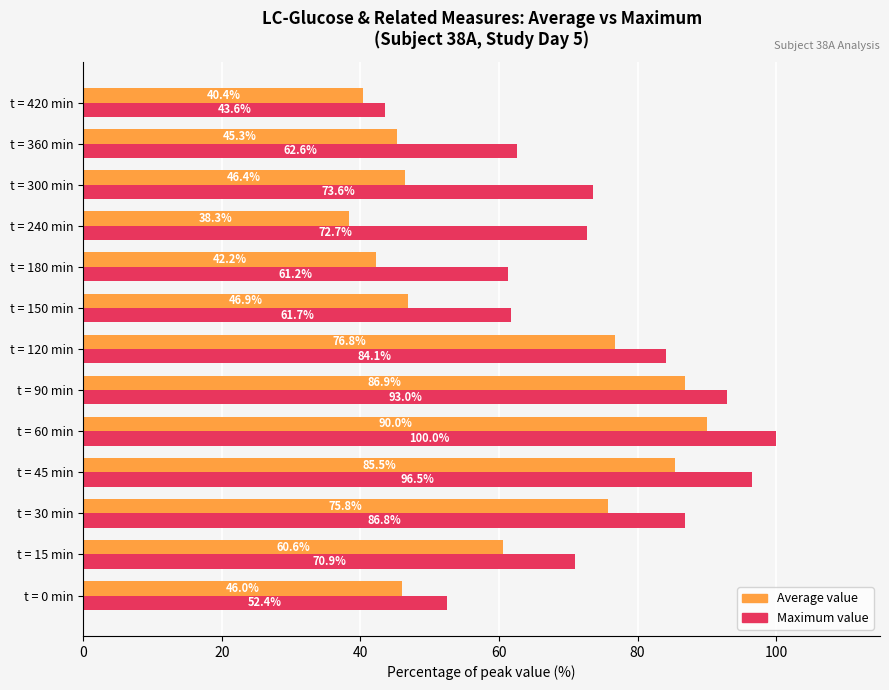

Where is Average value nearest to the value 64?

t = 15 min